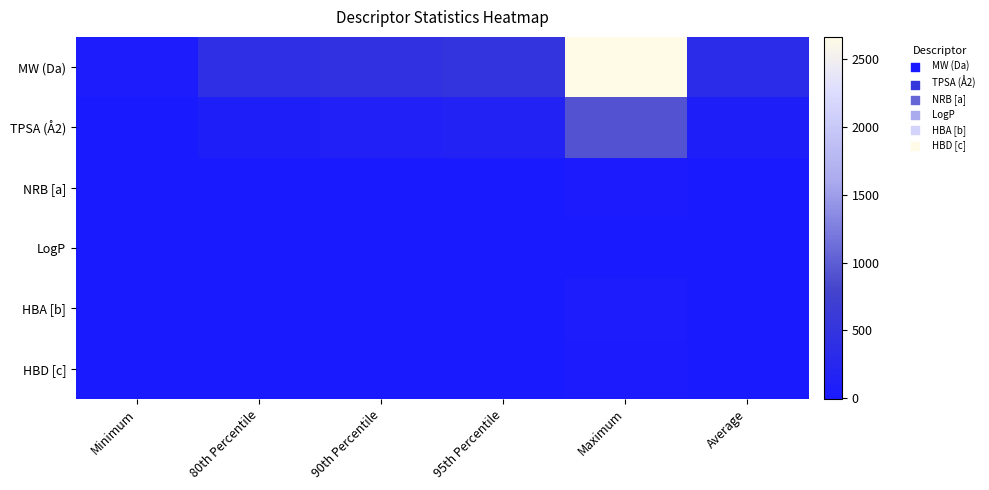

Reading right to left, what are all the values shown in this chart?

MW (Da): Average=319.5	Maximum=2664.0	95th Percentile=503.3	90th Percentile=447.2	80th Percentile=408.4	Minimum=42.0
TPSA (Å2): Average=80.0	Maximum=922.0	95th Percentile=157.0	90th Percentile=126.6	80th Percentile=97.2	Minimum=9.0
NRB [a]: Average=4.0	Maximum=30.0	95th Percentile=10.0	90th Percentile=8.0	80th Percentile=7.0	Minimum=2.0
LogP: Average=3.0	Maximum=8.3	95th Percentile=6.1	90th Percentile=5.7	80th Percentile=4.8	Minimum=-5.0
HBA [b]: Average=5.0	Maximum=42.0	95th Percentile=10.0	90th Percentile=9.0	80th Percentile=7.0	Minimum=0.0
HBD [c]: Average=1.0	Maximum=30.0	95th Percentile=3.0	90th Percentile=2.0	80th Percentile=2.0	Minimum=0.0